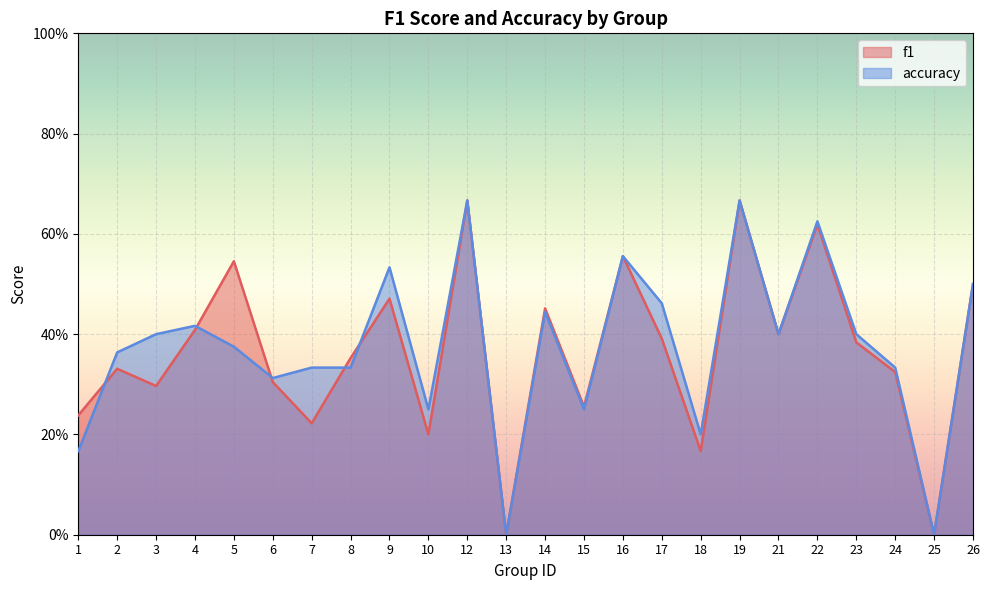

At which category does accuracy reach its first local peak?

4